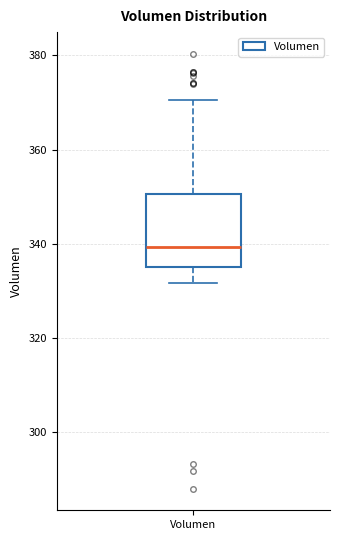

Where does the lower whisker of the box for Volumen end on the y-axis? The values are not printed on the chart, so give them approximately, as read against the axis.

332